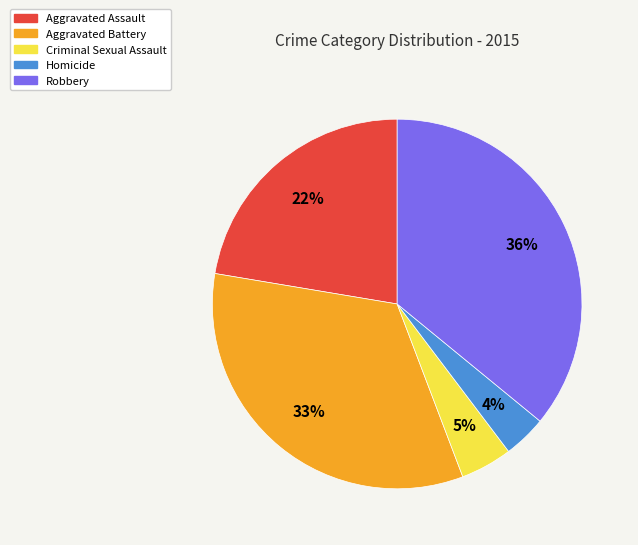

Which slice is the smallest?

Homicide